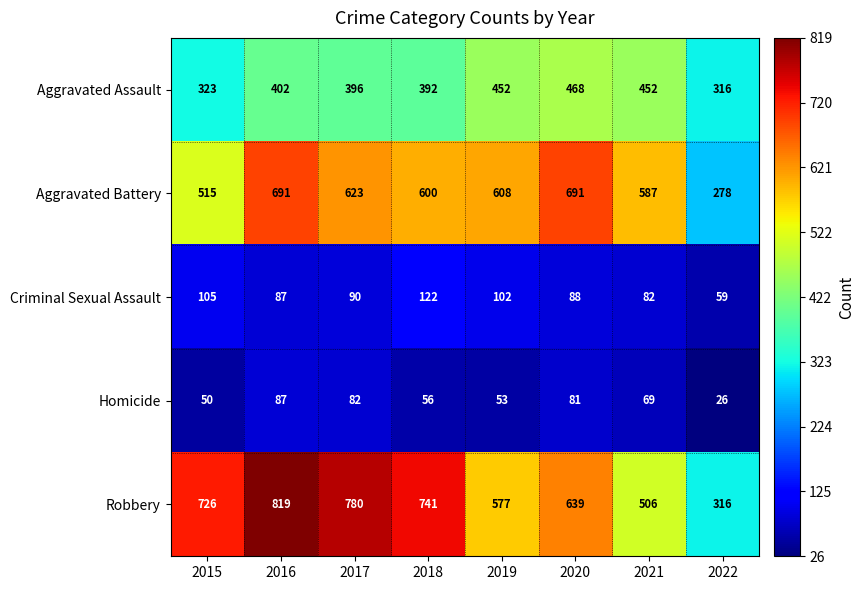

What value does the Robbery series have at 2016, to the nearest 10?

820